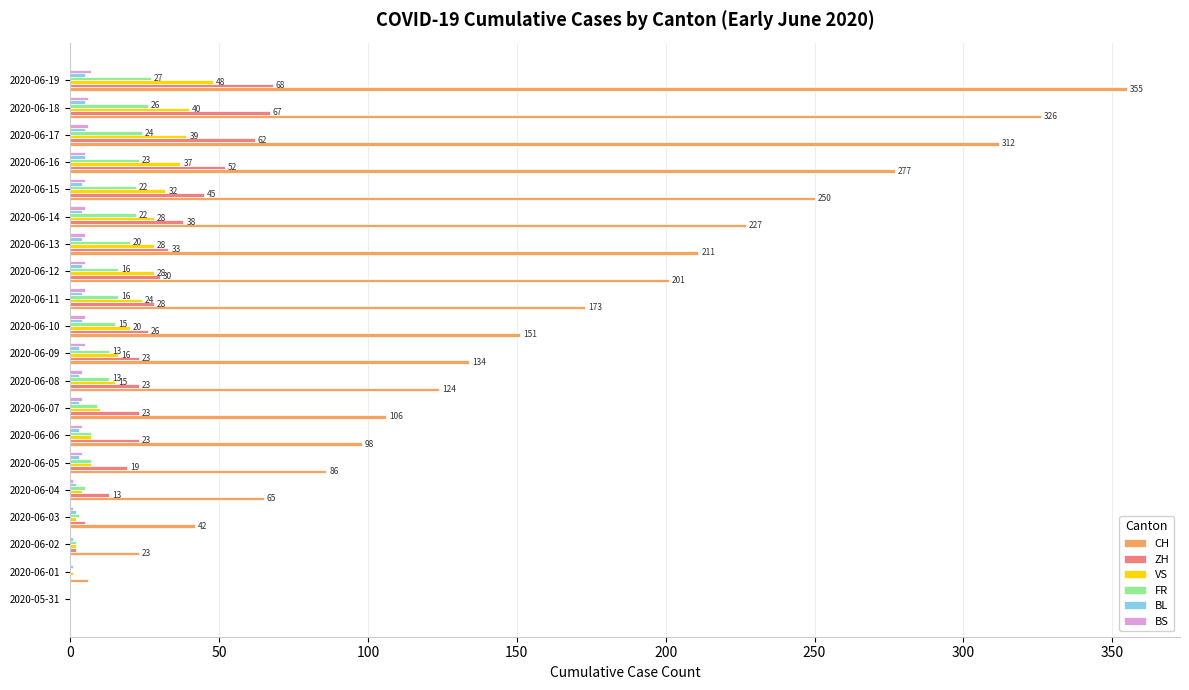

What are all the series names shown in the legend?

CH, ZH, VS, FR, BL, BS